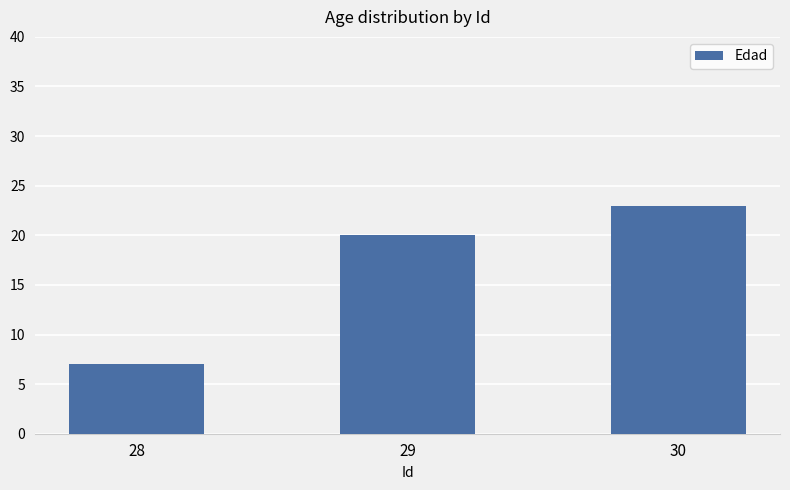

List the labels in order of value, smallest first.

28, 29, 30